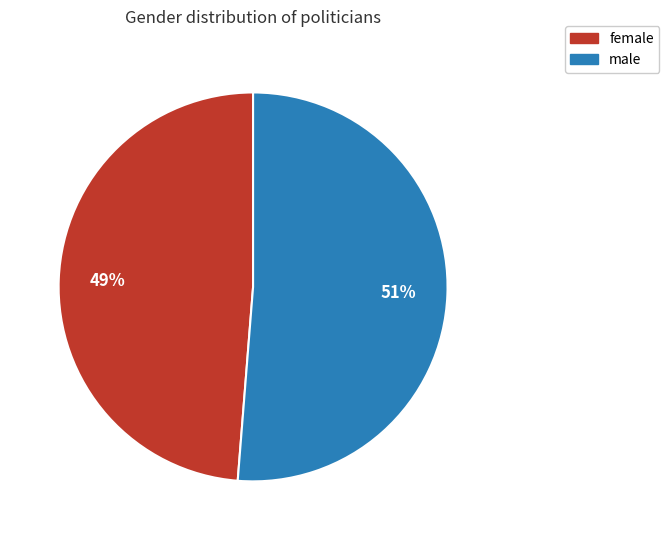

The male slice represents 46% of the pie. True or false?

False